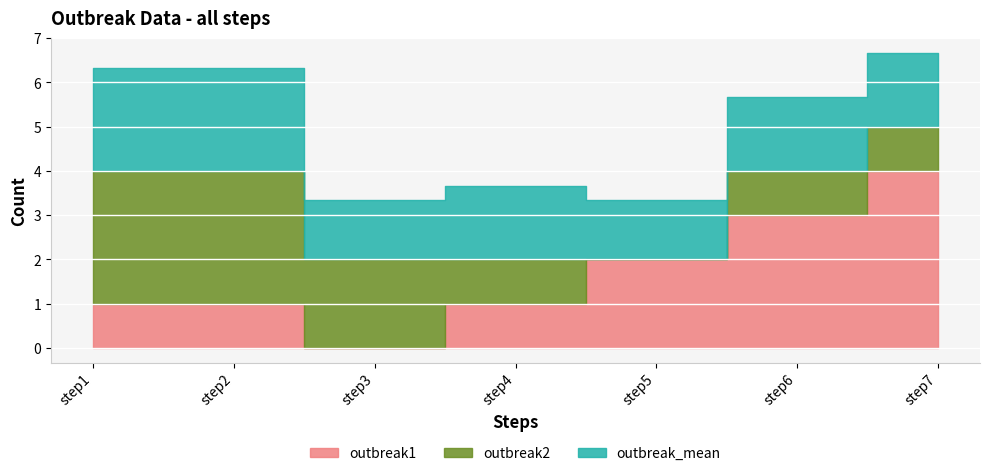

Count the number of data series in this chart.

3